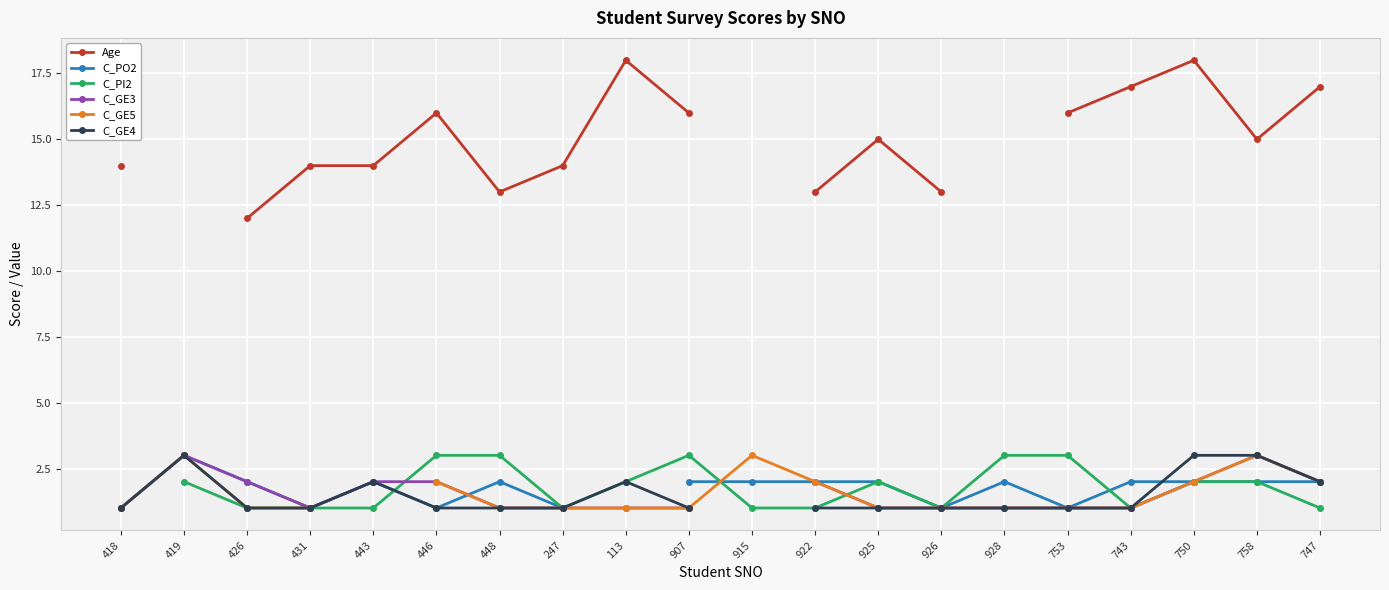

Is it true that C_GE5 equals 2.0 at 446?

True